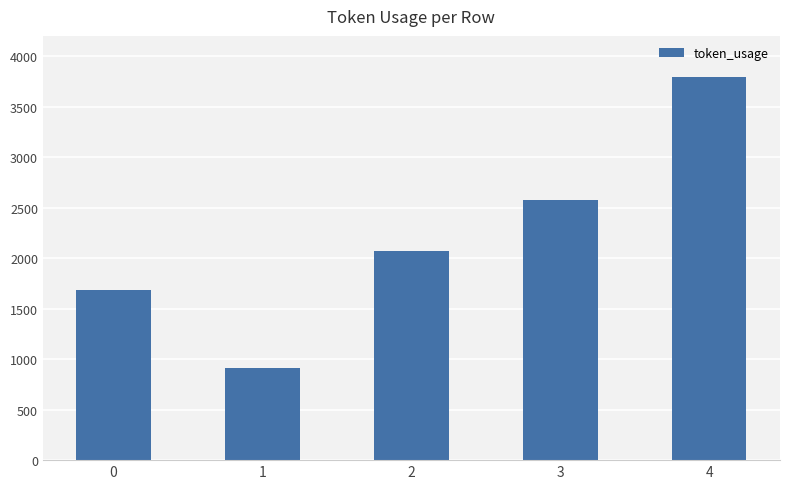

Which has a higher value, 3 or 4?

4